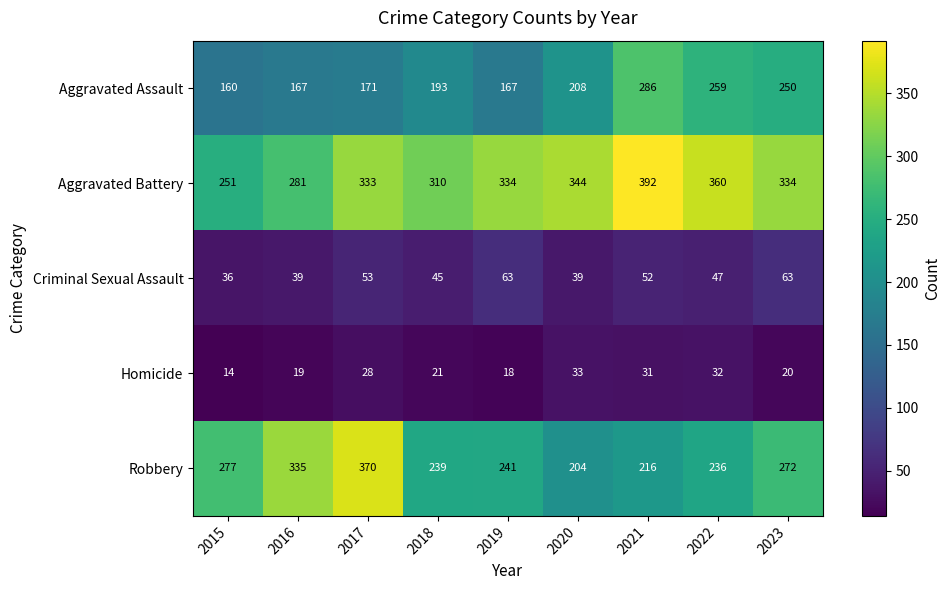

What is the greatest value displayed?

392